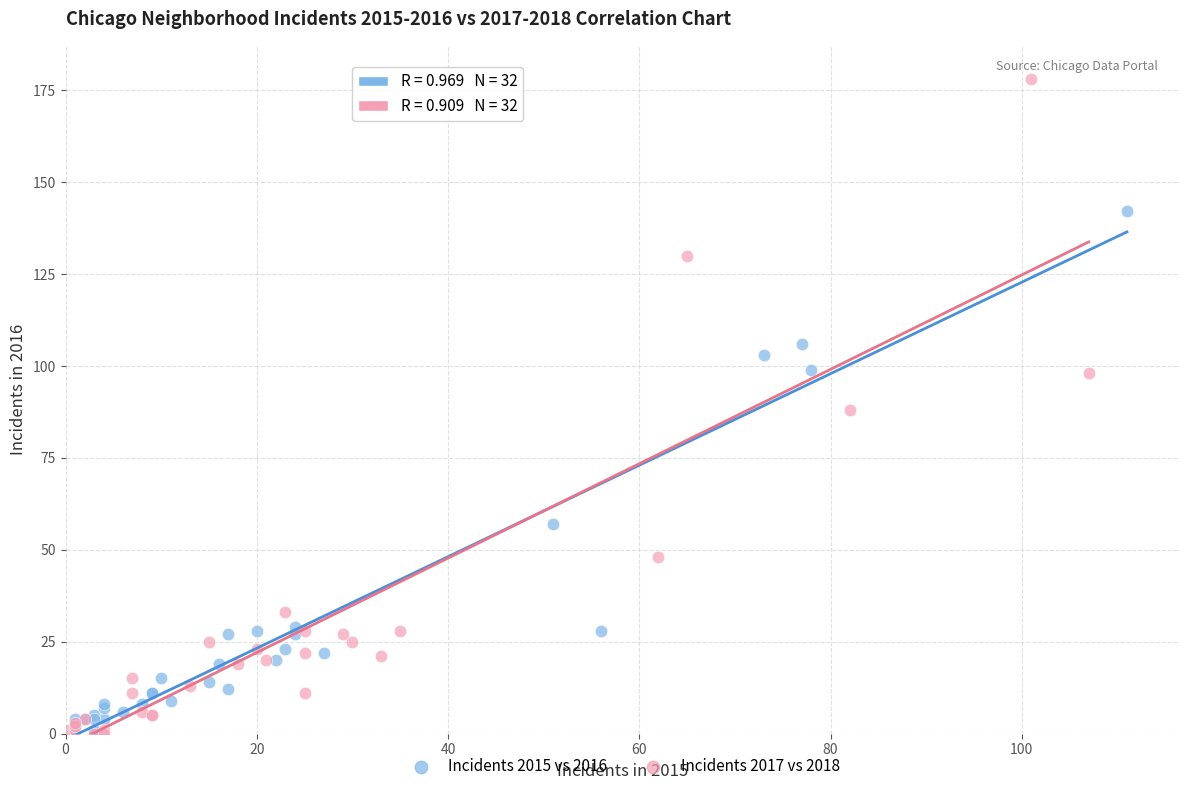

Which series contains the highest Y value?

Incidents 2017 vs 2018